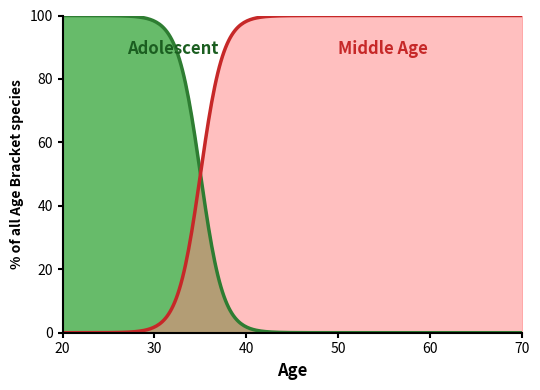

Rank the series by their maximum value, from lowest to highest.

Adolescent, Middle Age